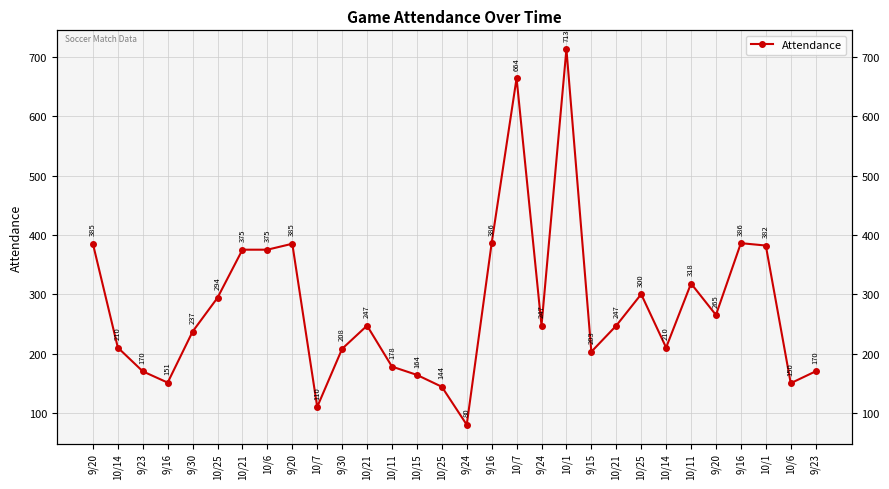

List the labels in order of value, largest first.

10/1, 10/7, 9/16, 9/16, 9/20, 9/20, 10/1, 10/21, 10/6, 10/11, 10/25, 10/25, 9/20, 10/21, 9/24, 10/21, 9/30, 10/14, 10/14, 9/30, 9/15, 10/11, 9/23, 9/23, 10/15, 9/16, 10/6, 10/25, 10/7, 9/24